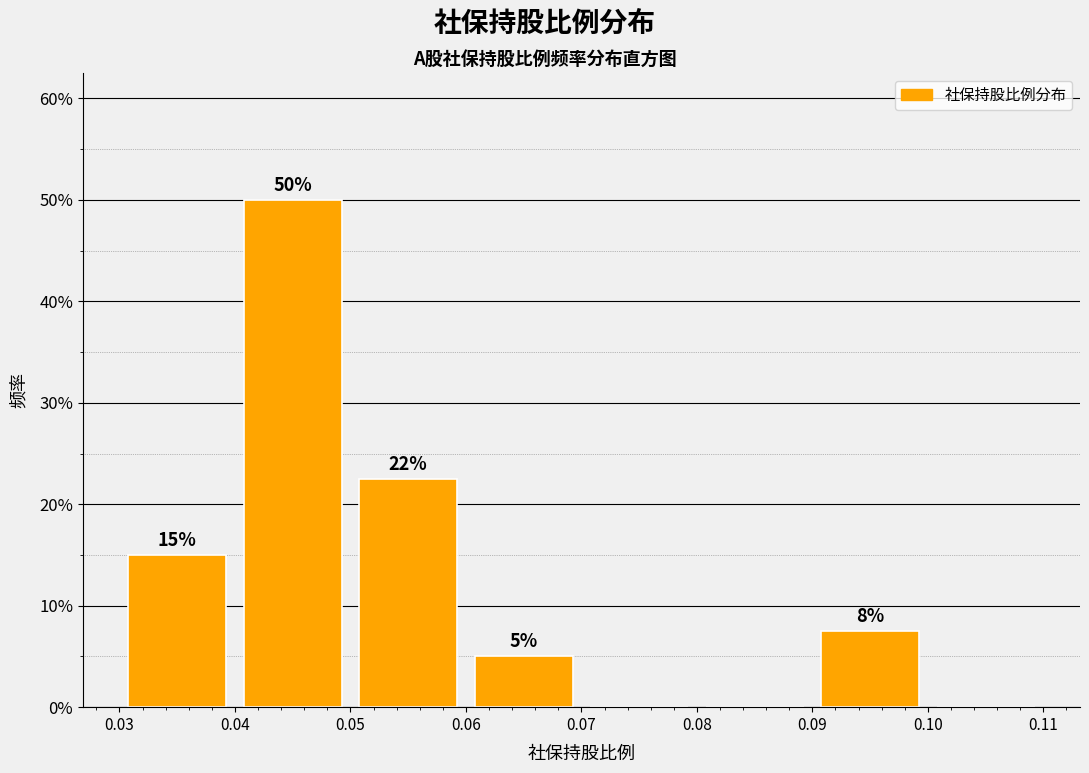

Over which range of the x-axis is the bar tallest?

0.04 to 0.05